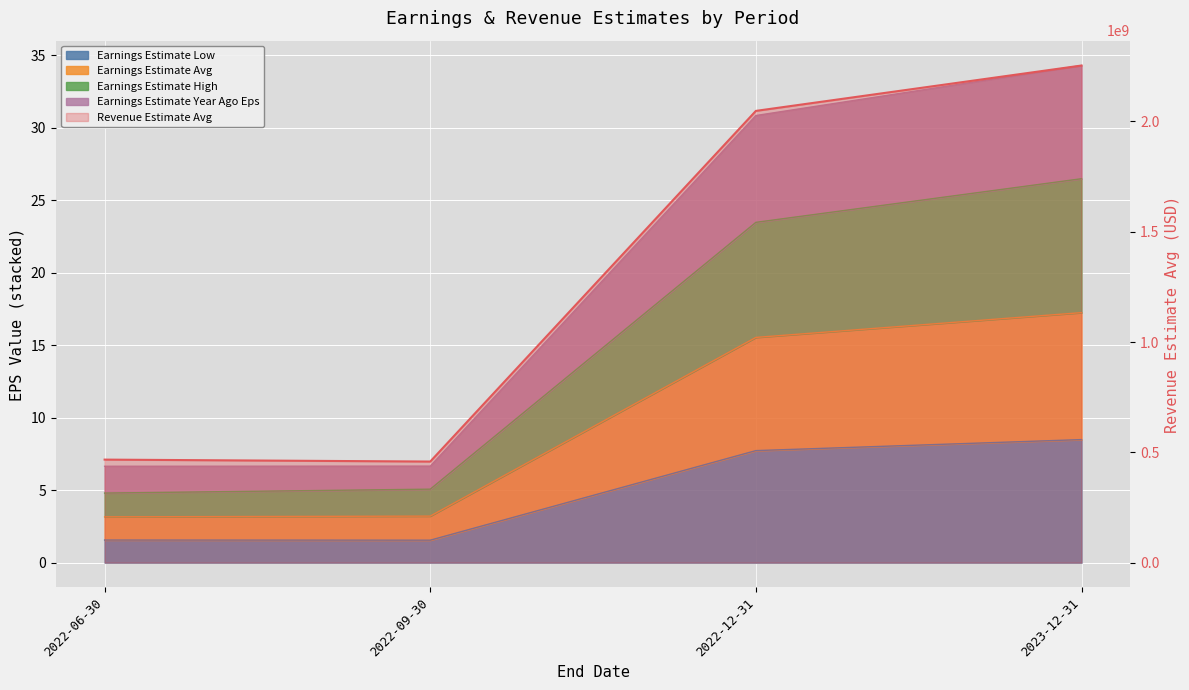

True or false: Earnings Estimate Year Ago Eps and Earnings Estimate Avg intersect in this chart.

False